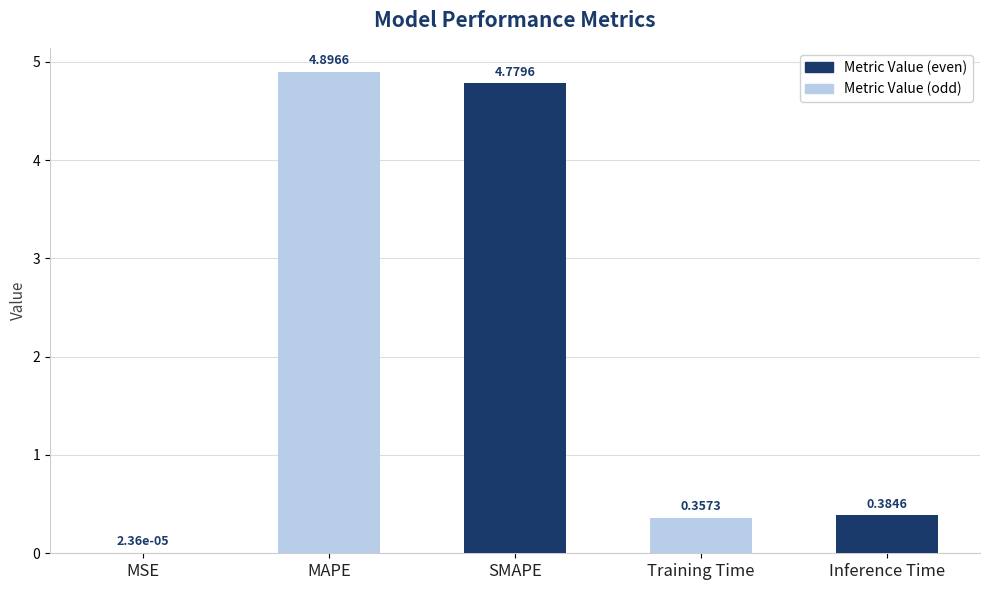

Between SMAPE and Training Time, which is larger?

SMAPE